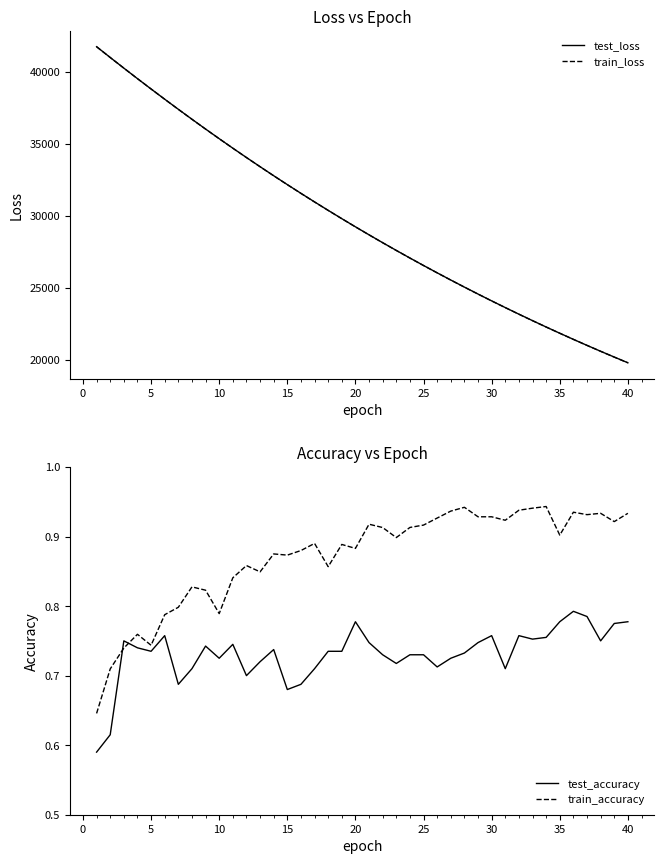

How many interior local valleys does the train_accuracy series have?

11